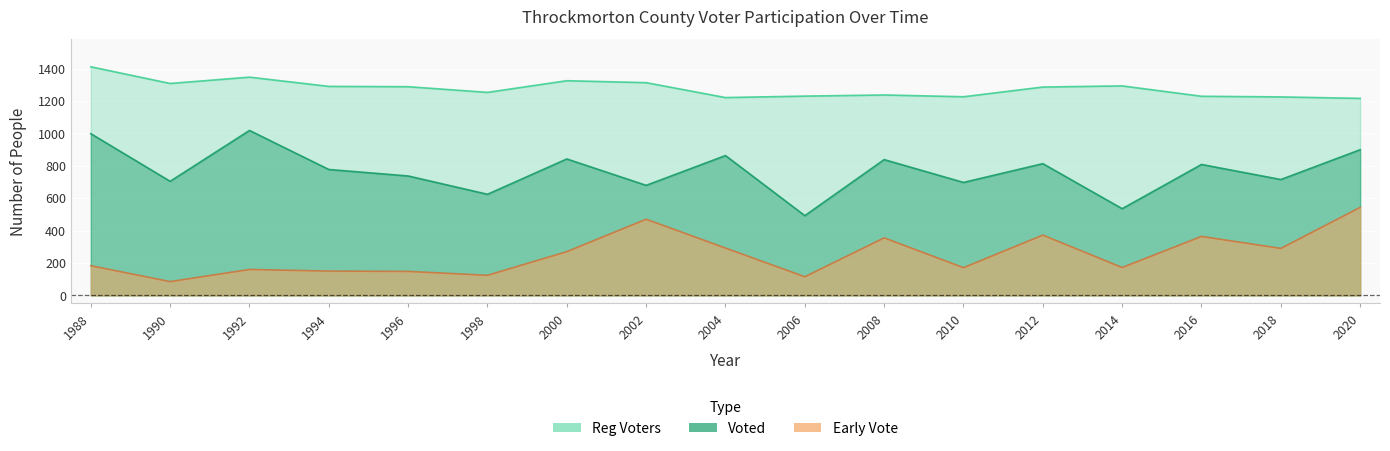

What is the difference between the highest and lowest values at 2004?

929